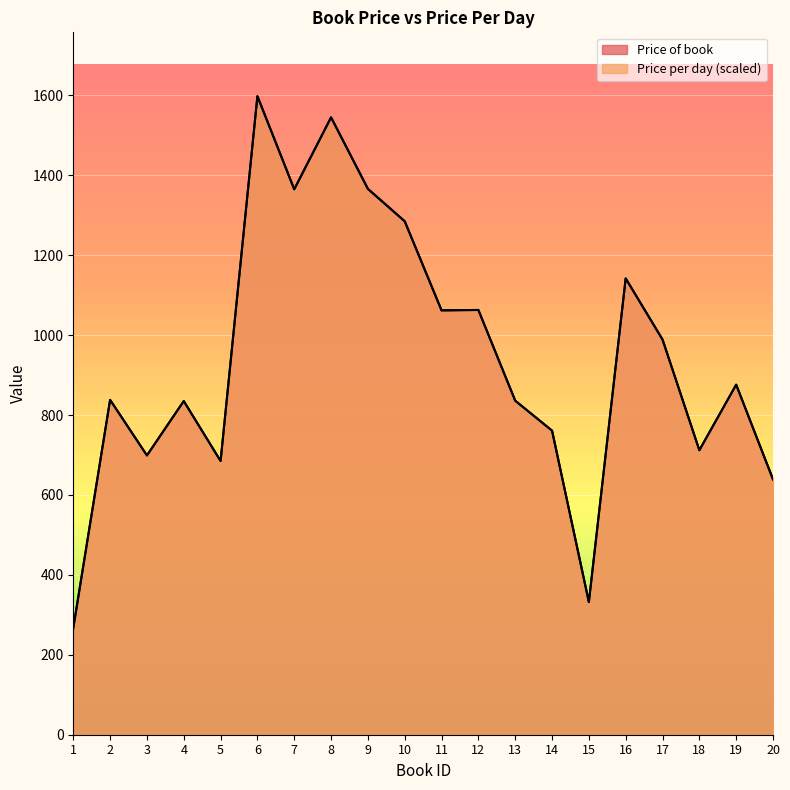

What is the minimum value for Price per day?

267.0